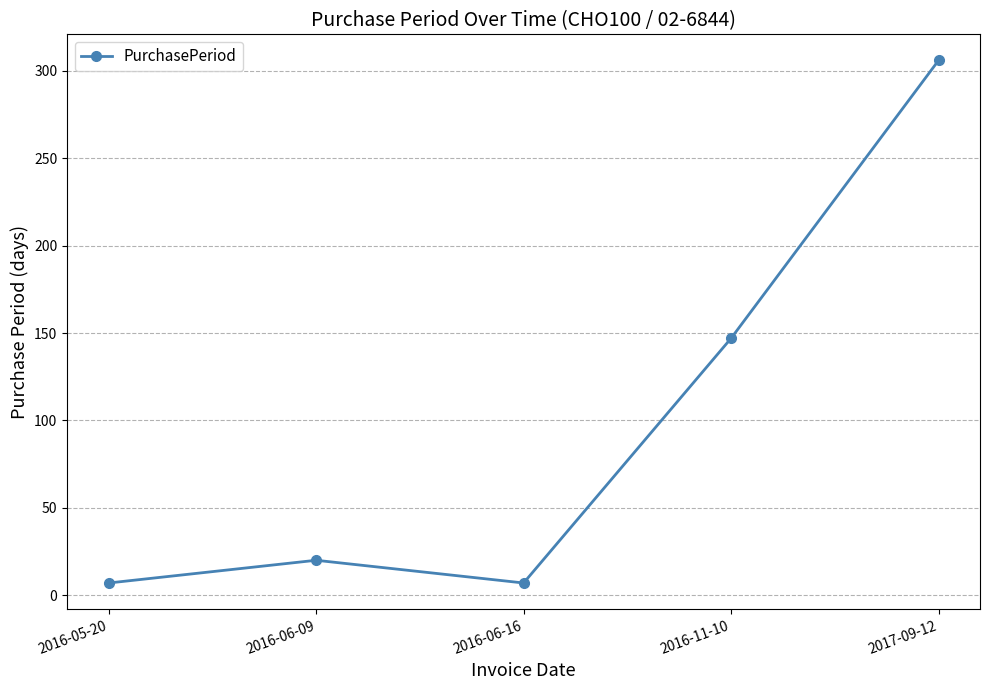

Approximately how many times larger is the value at 2016-06-09 compared to 2016-06-16?

2.9